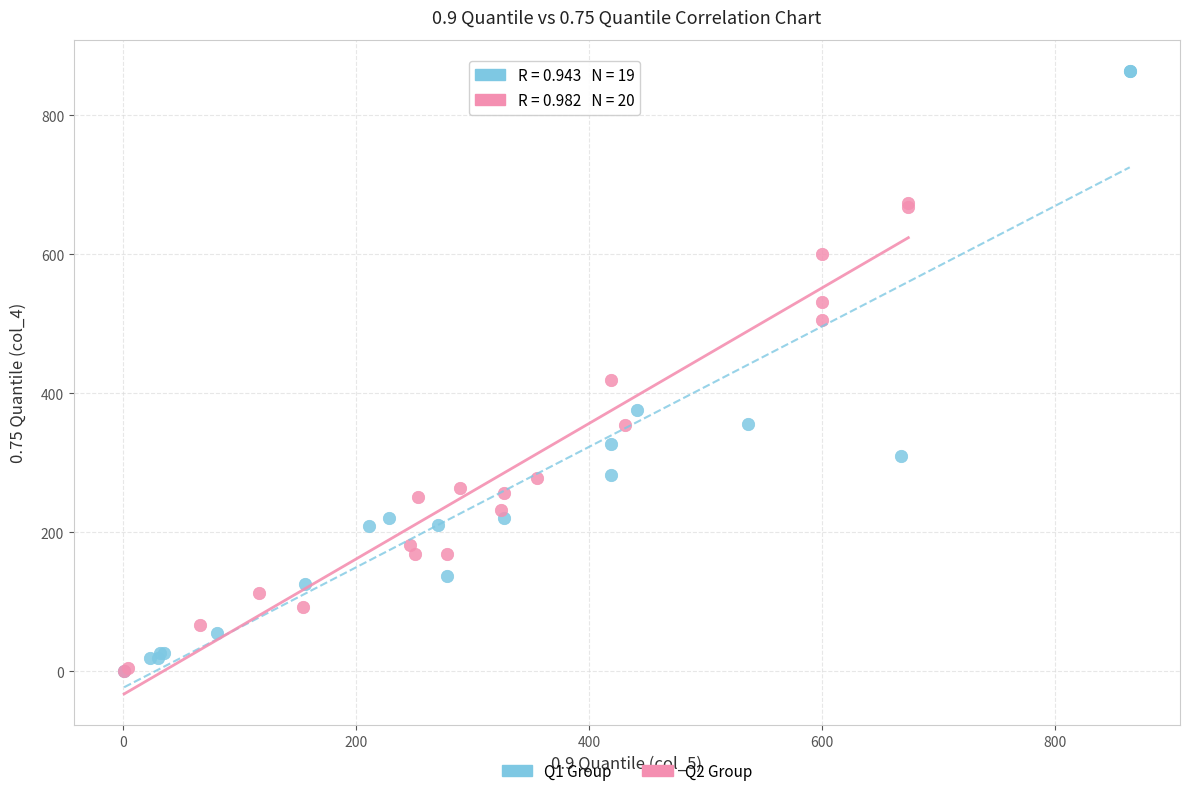

Which series has the widest spread of Y values?

Q1 Group